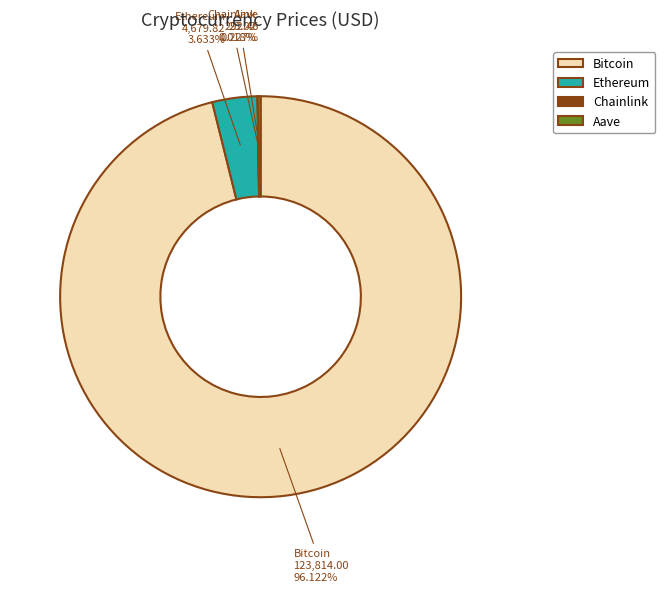

Which has a higher value, Ethereum or Bitcoin?

Bitcoin